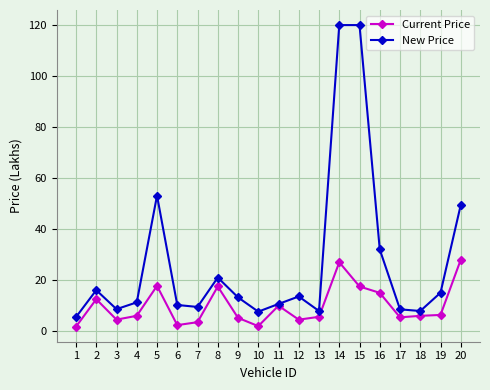

Is the value of New Price at 1 greater than the value of Current Price at 20?

No